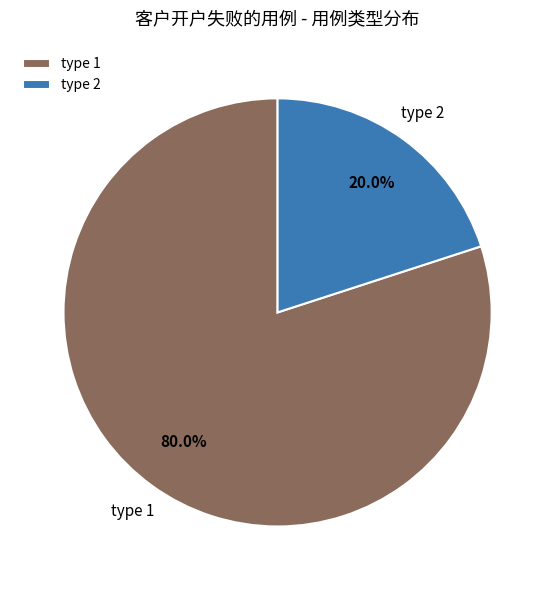

Count the number of slices in the pie.

2